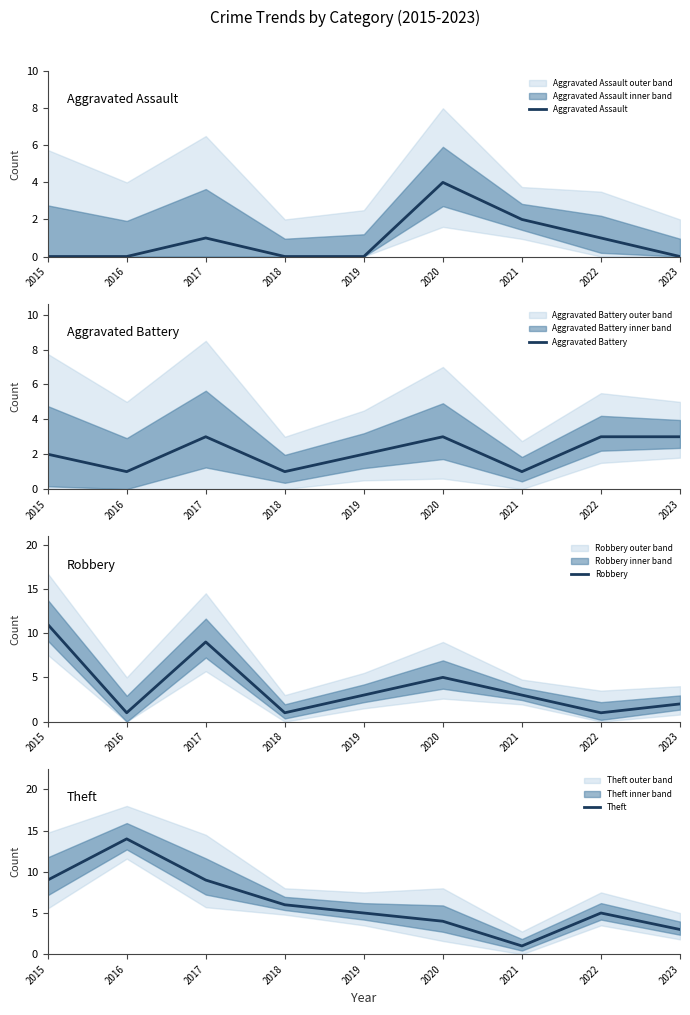

Rank the series by their average value, from highest to lowest.

Theft, Robbery, Aggravated Battery, Aggravated Assault